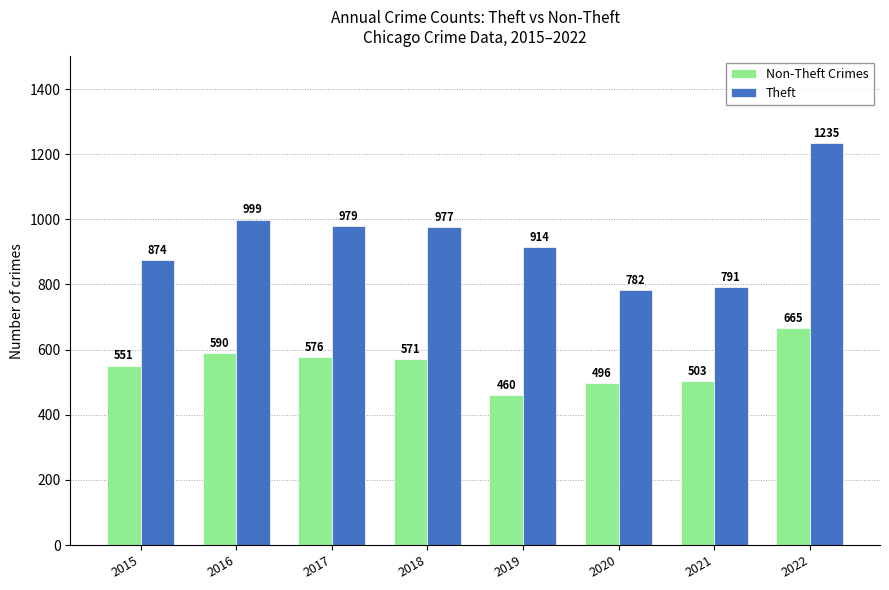

What is the difference between the maximum and minimum values in the Theft series?

453